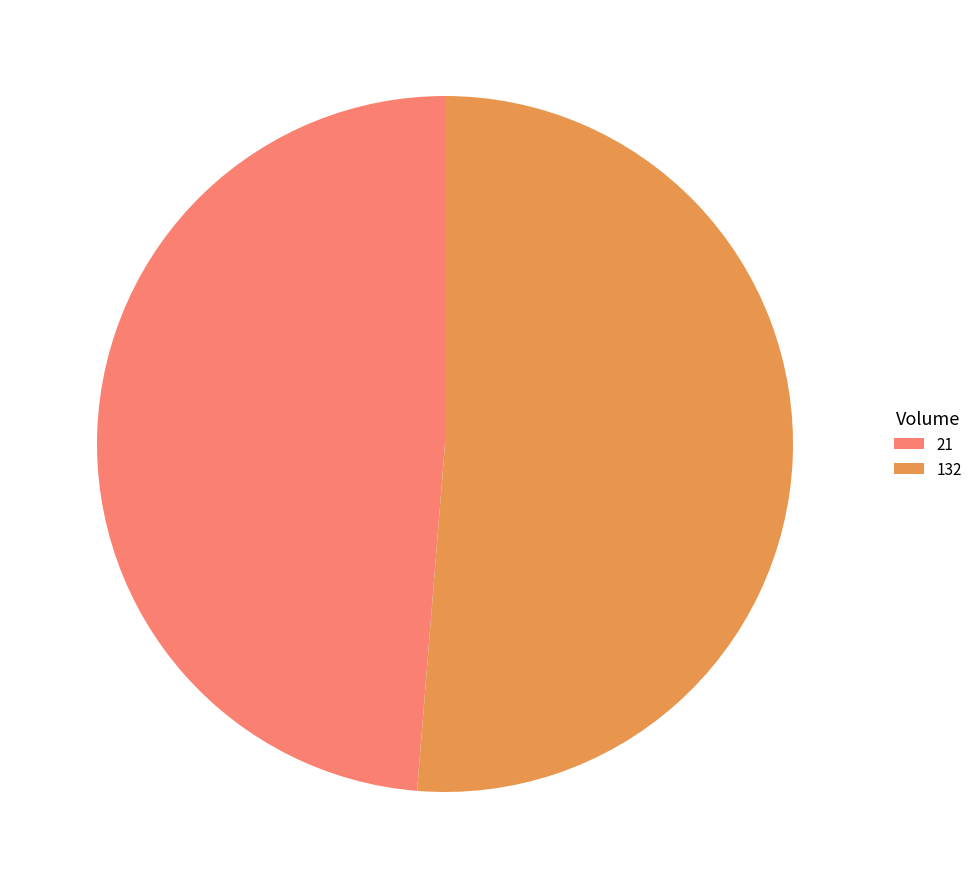

Which slice is the smallest?

21